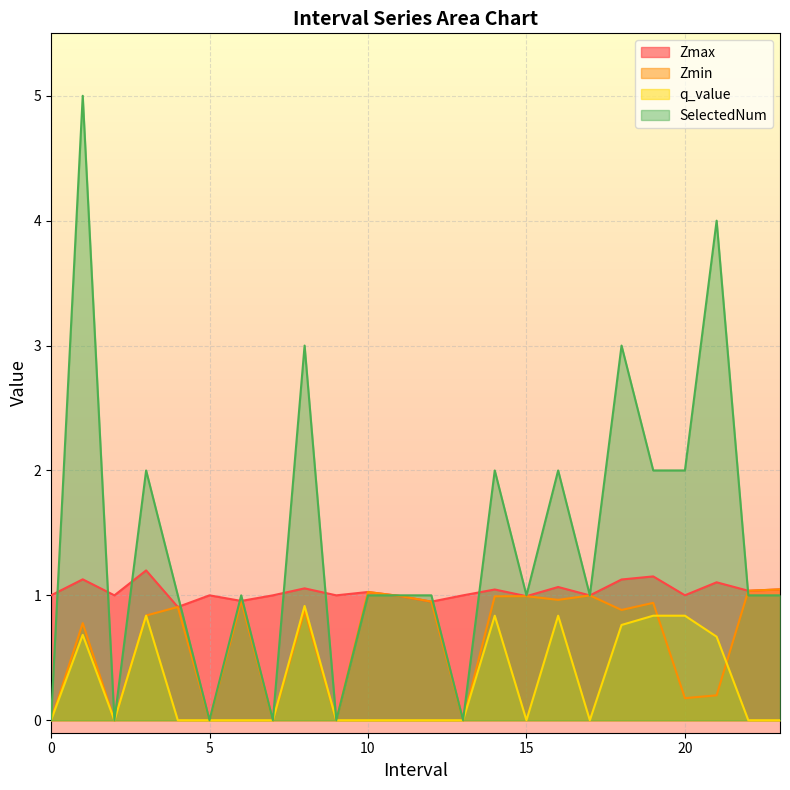

Rank the series by their maximum value, from lowest to highest.

q_value, Zmin, Zmax, SelectedNum